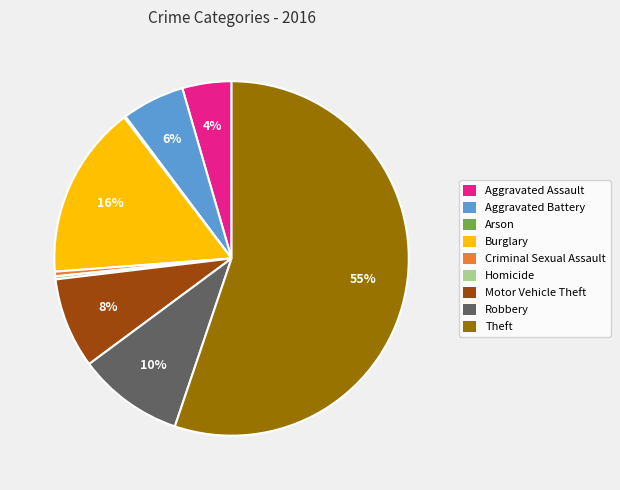

True or false: Theft accounts for 44% of the total.

False